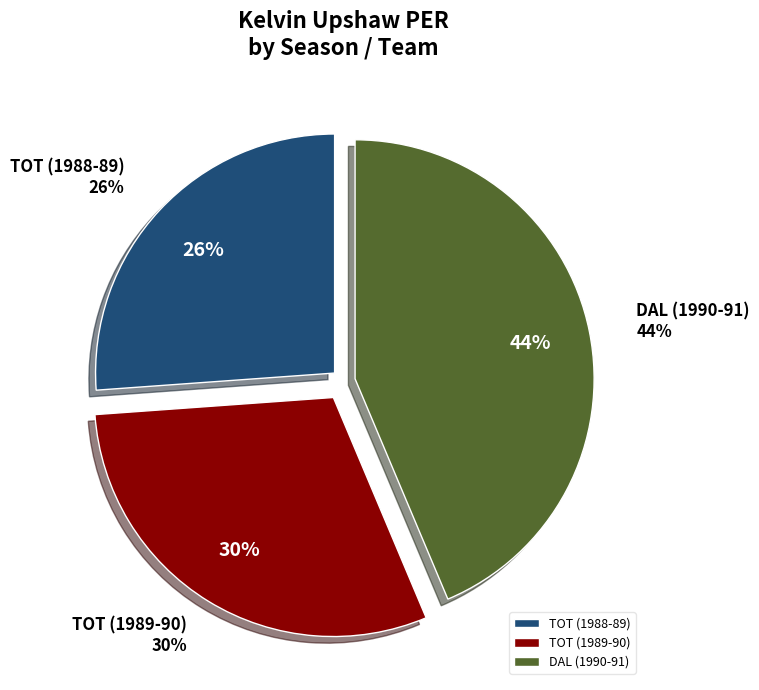

How many slices are in this pie chart?

3